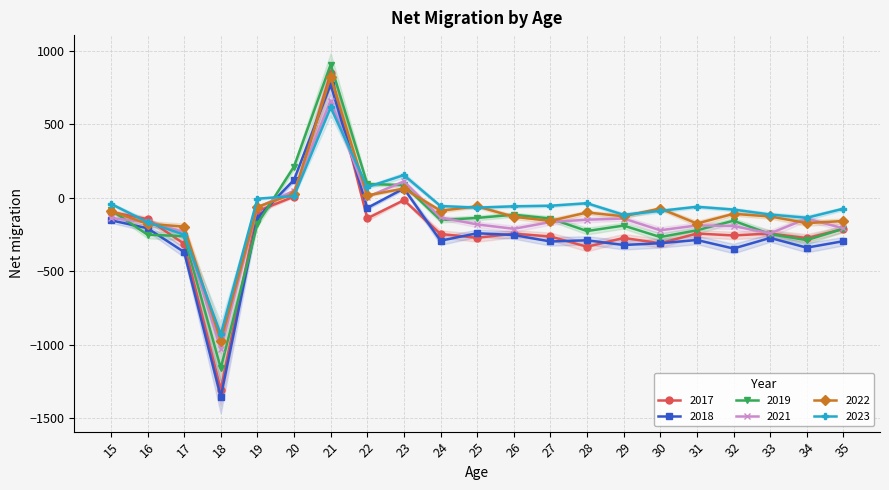

Where do 2018 and 2023 first cross each other?

19 and 20